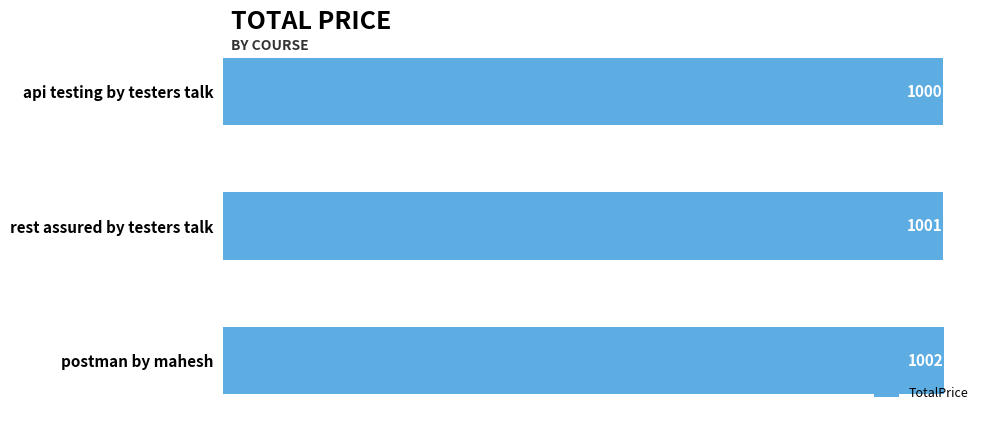

The value at api testing by testers talk is 1000. True or false?

True